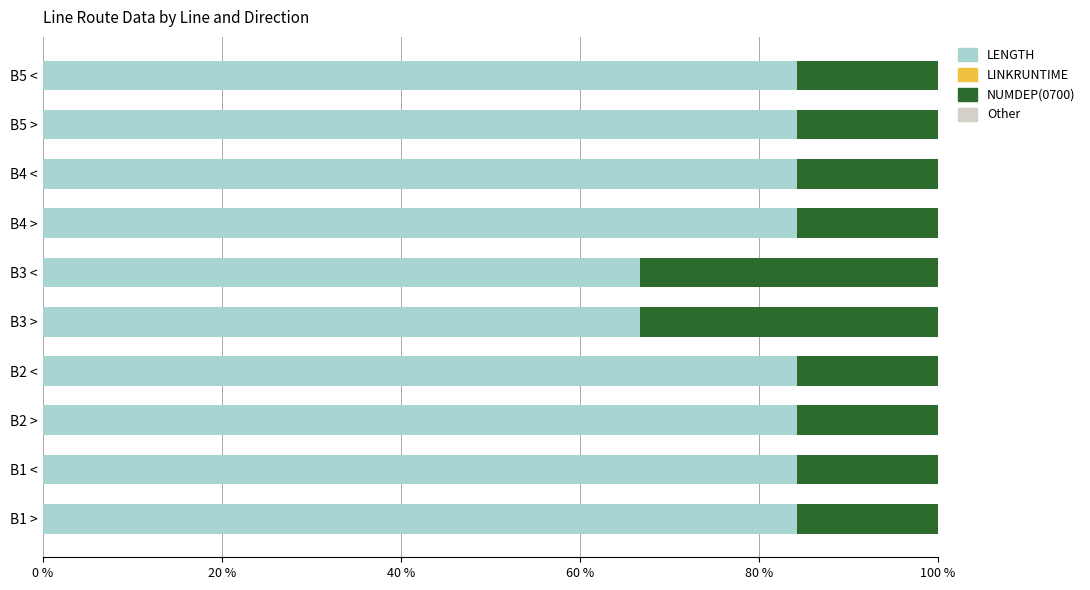

What is the maximum value for LENGTH?

84.2